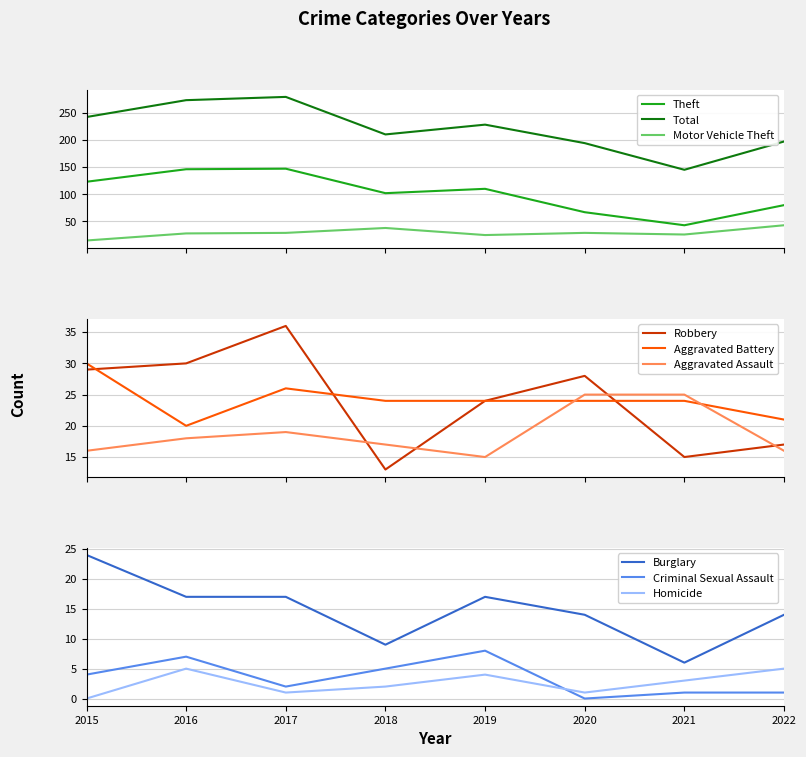

What is the total value across all series at 2020?

290